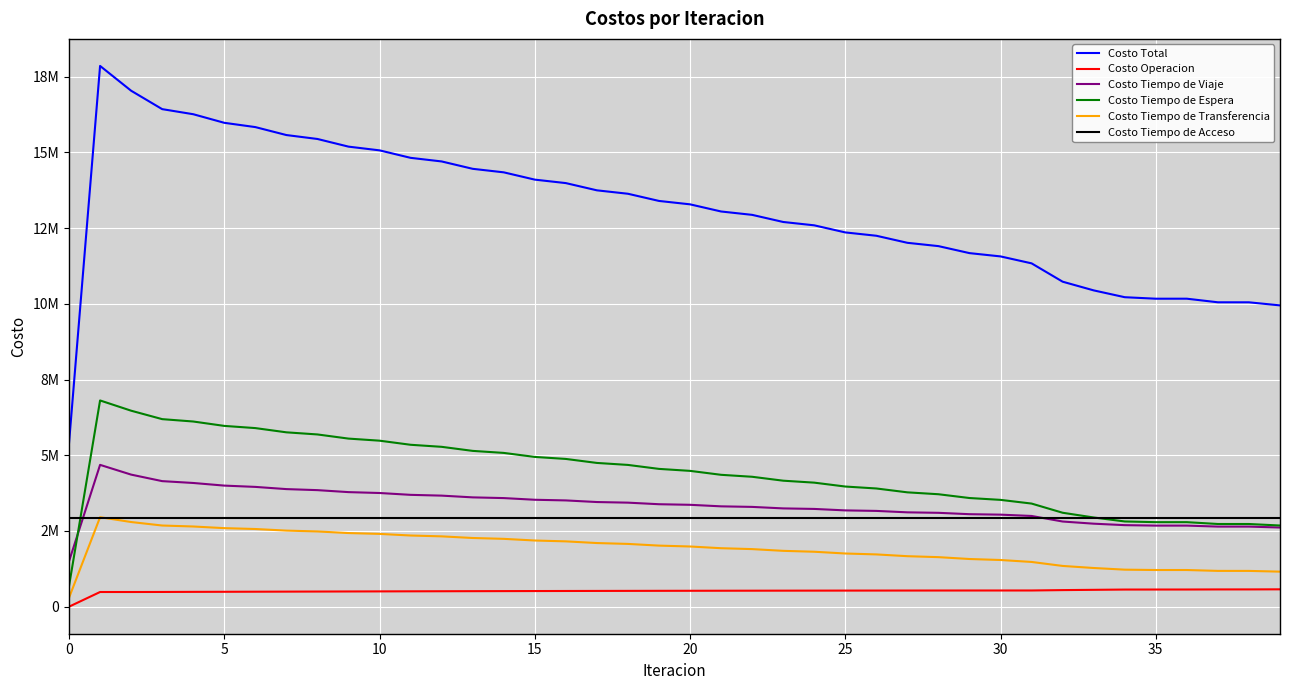

Reading left to right, list all the values displayed in this chart.

Costo Total: 5400803.1	17858337.0	17039323.6	16431372.5	16263508.0	15979773.6	15838335.0	15575583.0	15445978.8	15193124.9	15070037.1	14822987.9	14703900.7	14460540.7	14344114.9	14103257.9	13988760.8	13749966.2	13636849.8	13399563.9	13287437.7	13051217.2	12939895.0	12704771.1	12594091.4	12359999.5	12249864.4	12016846.0	11907494.3	11676250.6	11567541.2	11338213.9	10732666.0	10445619.4	10220356.7	10170839.8	10171170.0	10052413.8	10051818.8	9950119.4
Costo Operacion: 0.0	484882.4	484748.4	486411.4	489723.9	492087.2	494664.2	497306.3	499919.3	502545.4	505061.2	507564.2	509906.4	512224.0	514372.5	516488.2	518431.7	520336.1	522067.6	523755.2	525270.5	526737.9	528034.2	529279.5	530355.1	531377.1	532230.8	533029.1	533662.9	534239.9	534650.7	535004.3	547623.5	556568.2	565667.9	566470.0	567057.8	569728.9	570268.0	573372.6
Costo Tiempo de Viaje: 1499611.2	4683525.3	4361667.4	4146346.6	4085434.5	3998644.8	3955895.0	3883099.6	3848907.1	3783417.3	3754286.0	3693444.1	3667626.5	3609945.5	3586461.2	3531051.7	3509364.8	3455947.6	3435626.5	3383740.2	3364467.1	3313722.6	3295357.9	3245817.6	3228230.9	3179846.8	3162960.7	3115780.8	3099793.7	3054453.6	3039263.3	2995912.2	2812600.5	2741015.9	2692592.4	2677420.2	2677472.6	2645028.6	2644900.6	2614260.4
Costo Tiempo de Espera: 681072.9	6810729.4	6472338.8	6193618.5	6115370.4	5970405.8	5897948.9	5758115.9	5688101.3	5550923.0	5482326.9	5346928.3	5279307.9	5145272.2	5078396.4	4945489.9	4879224.2	4747302.7	4681563.3	4550533.9	4485267.3	4355070.0	4290242.4	4160840.9	4096432.4	3967809.1	3903811.2	3775964.3	3713418.4	3588397.9	3527378.6	3405364.7	3102040.6	2945794.2	2814655.3	2791261.4	2791165.7	2730935.9	2730349.8	2680598.1
Costo Tiempo de Transferencia: 295453.4	2954534.4	2795903.4	2680330.4	2648313.8	2593970.2	2565161.5	2512395.7	2484385.5	2431573.7	2403697.3	2350385.7	2322394.4	2268433.4	2240219.2	2185562.5	2157074.6	2101714.3	2072926.8	2016869.0	1987767.2	1931021.1	1901595.0	1844167.5	1814407.5	1756301.0	1726196.1	1667406.3	1635953.8	1574493.6	1541583.1	1477267.2	1345735.8	1277575.6	1222775.7	1211022.7	1210808.4	1182054.9	1181634.9	1157222.7
Costo Tiempo de Acceso: 2924665.5	2924665.5	2924665.5	2924665.5	2924665.5	2924665.5	2924665.5	2924665.5	2924665.5	2924665.5	2924665.5	2924665.5	2924665.5	2924665.5	2924665.5	2924665.5	2924665.5	2924665.5	2924665.5	2924665.5	2924665.5	2924665.5	2924665.5	2924665.5	2924665.5	2924665.5	2924665.5	2924665.5	2924665.5	2924665.5	2924665.5	2924665.5	2924665.5	2924665.5	2924665.5	2924665.5	2924665.5	2924665.5	2924665.5	2924665.5